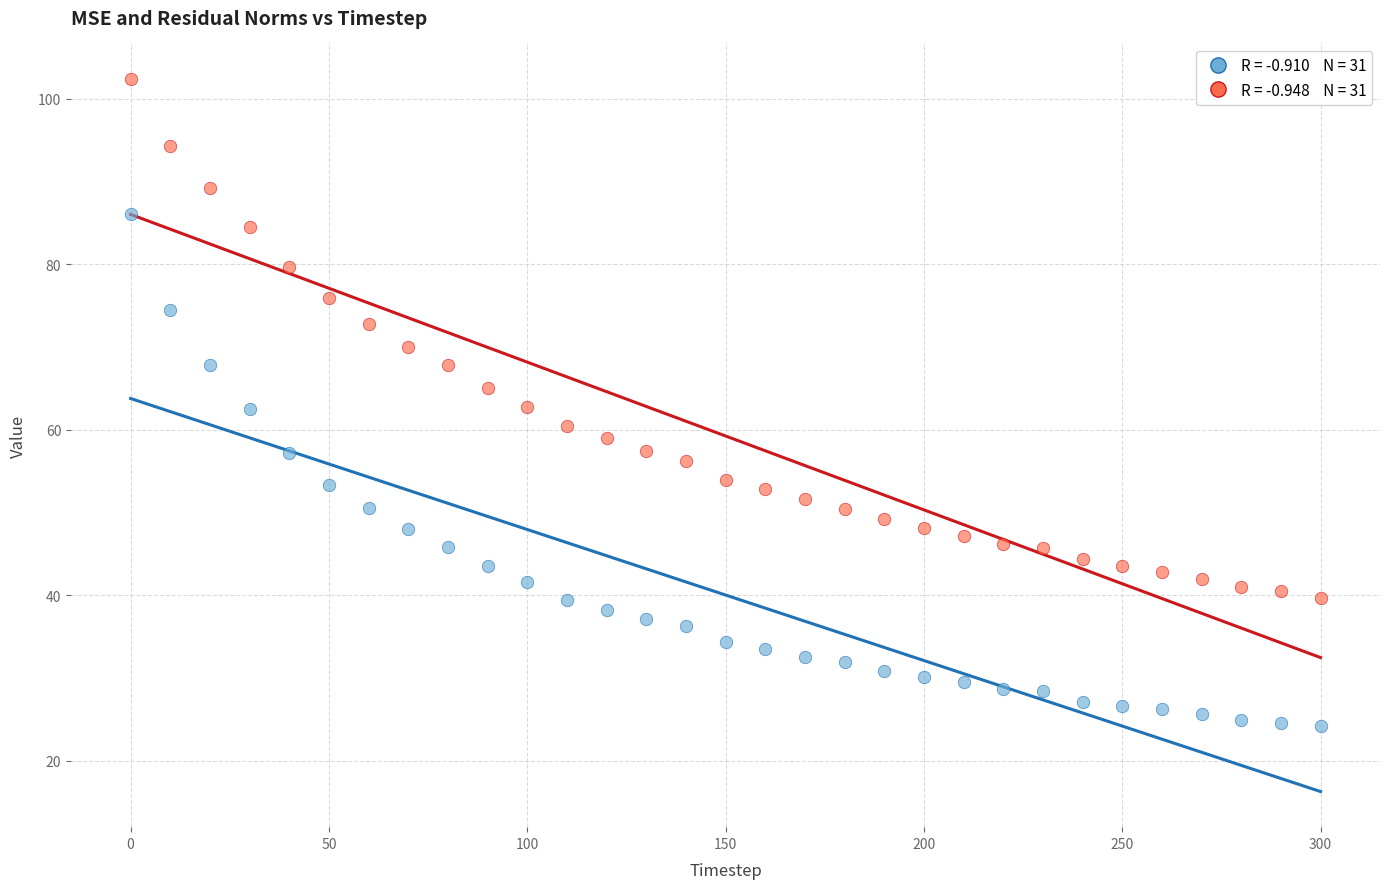

Across all data points, what is the range of Y values (max minus min)?

78.2